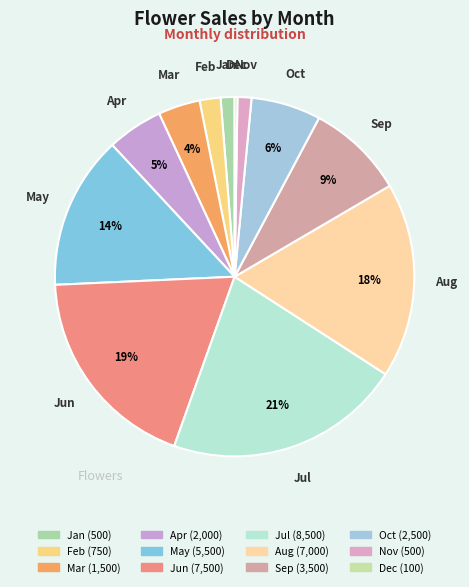

To the nearest percent, what is the combined percentage of Jan and Aug?

19%